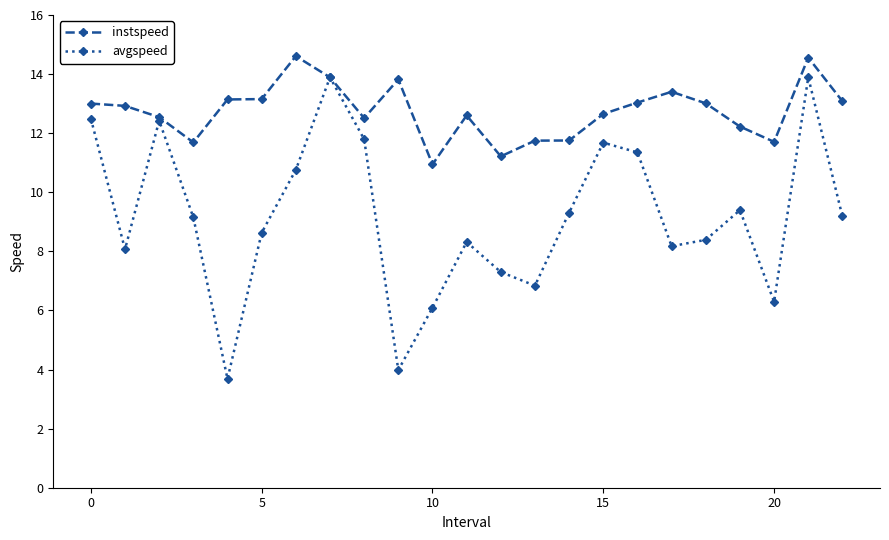

What is the smallest value displayed?

3.7